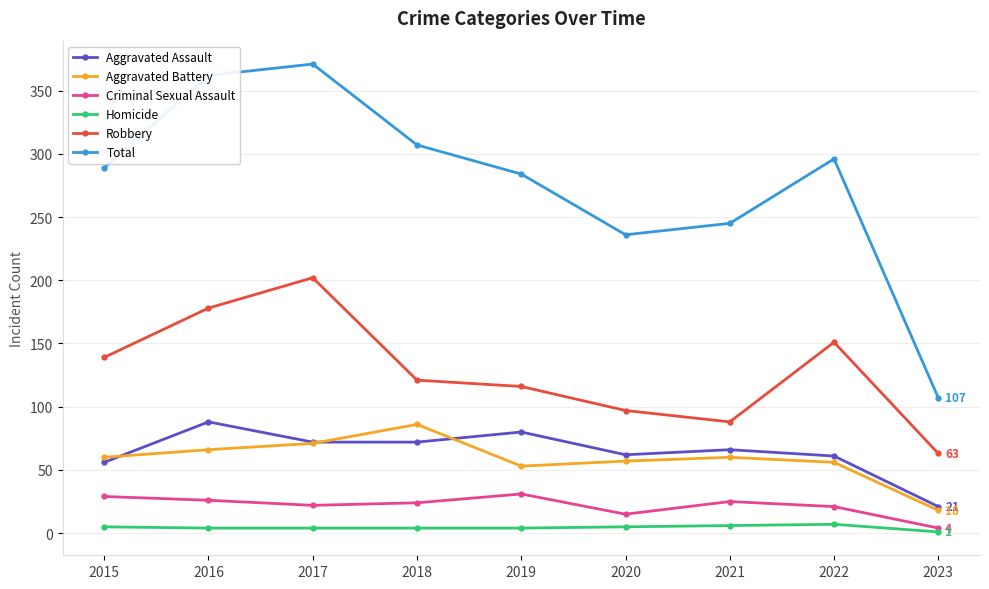

True or false: Total has a value of 73 at 2023.

False